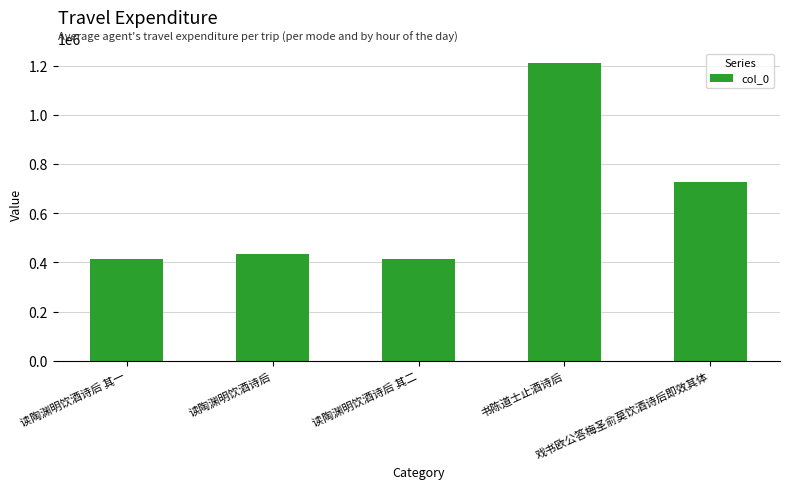

Read the value at 读陶渊明饮酒诗后 其一.

415672